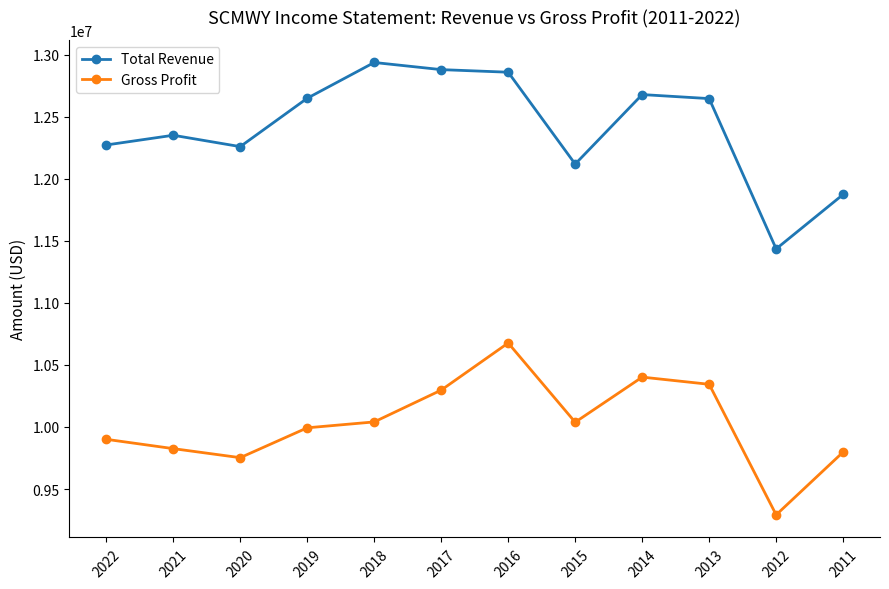

What value does the Gross Profit series have at 2016, to the nearest 50?

10677000